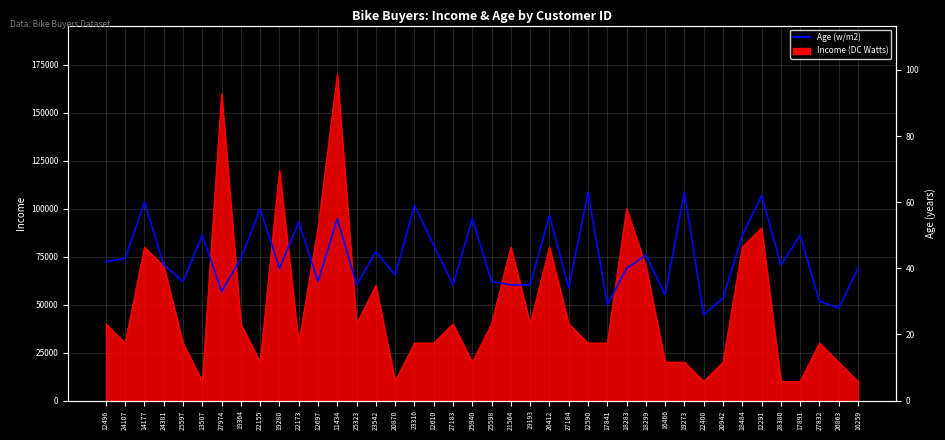

What is the average value?

43